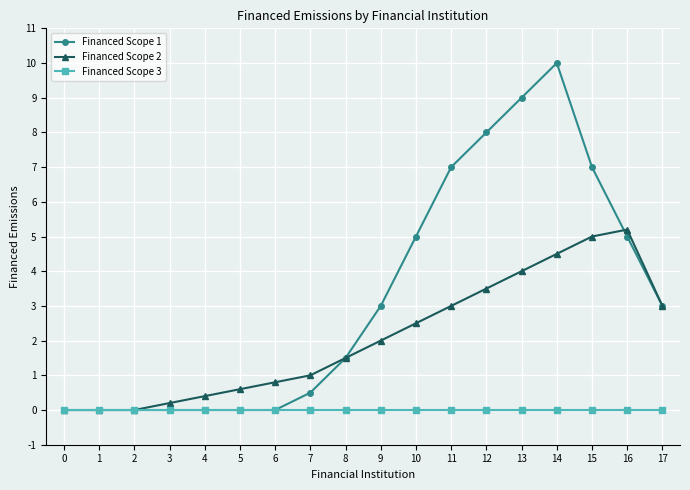

Which series has the largest total across all categories?

Financed Scope 1